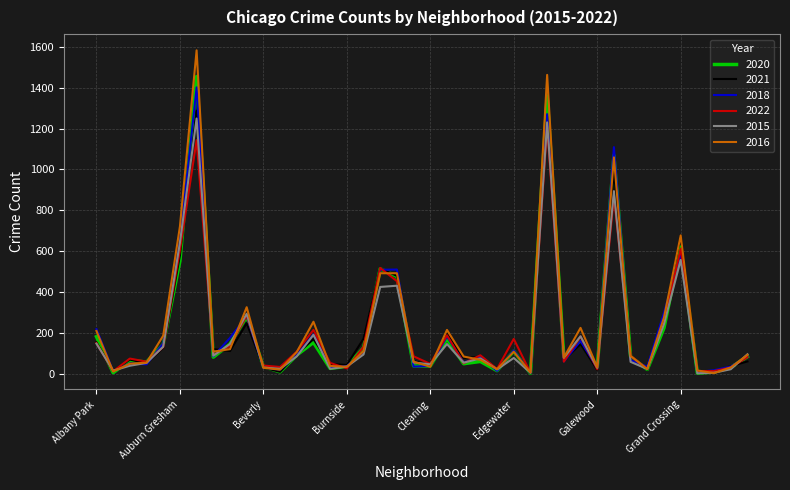

Which series has the largest range (max minus min)?

2016